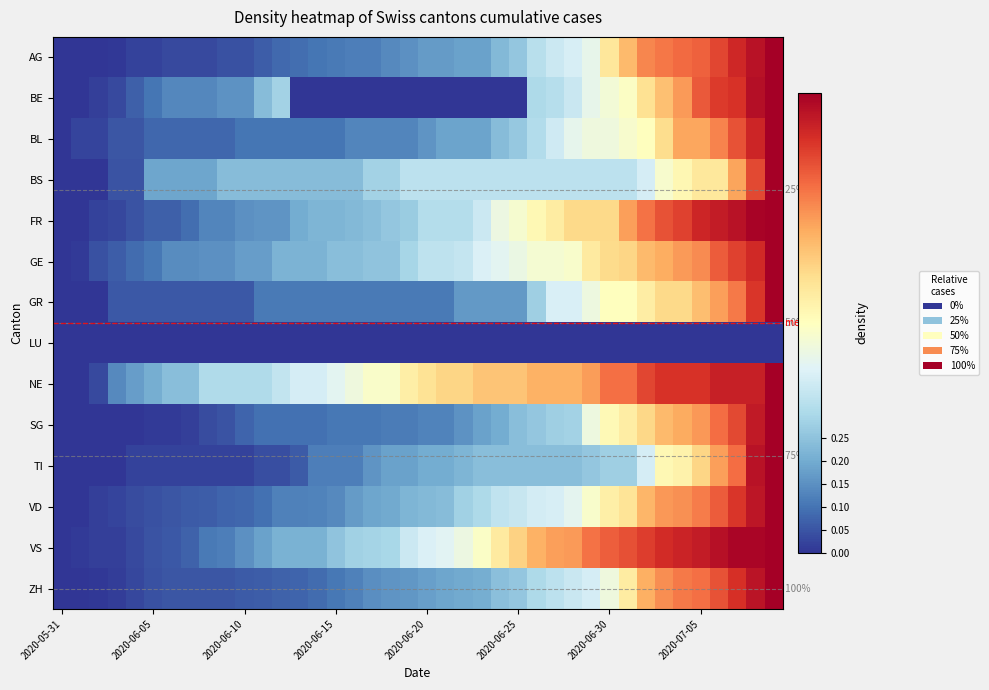

Is it true that FR equals 0.0 at 2020-05-31?

True